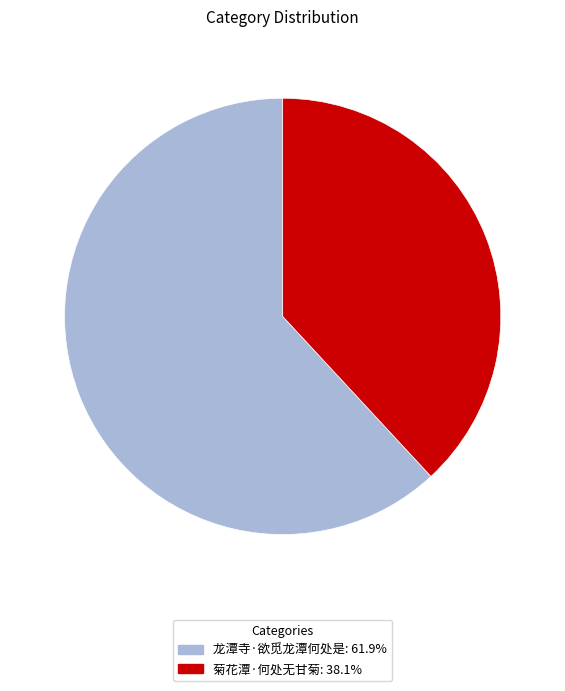

What is the ratio of the value at 龙潭寺·欲觅龙潭何处是 to the value at 菊花潭·何处无甘菊?

1.6